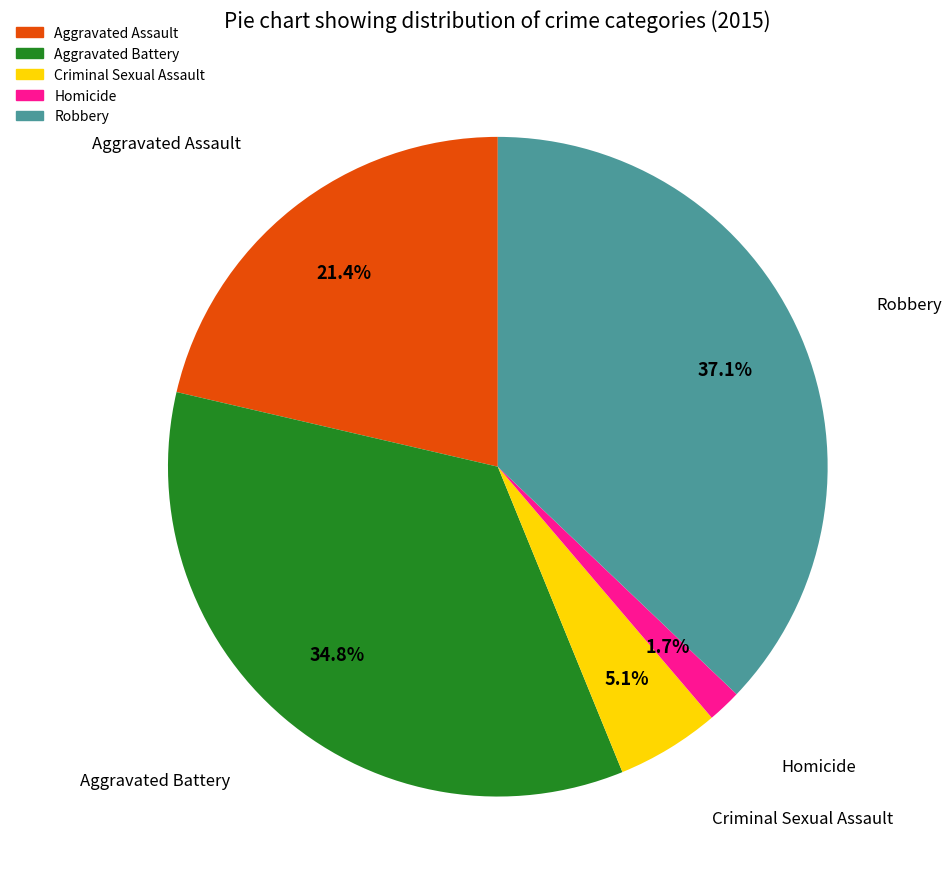

Rank the categories by value from lowest to highest.

Homicide, Criminal Sexual Assault, Aggravated Assault, Aggravated Battery, Robbery